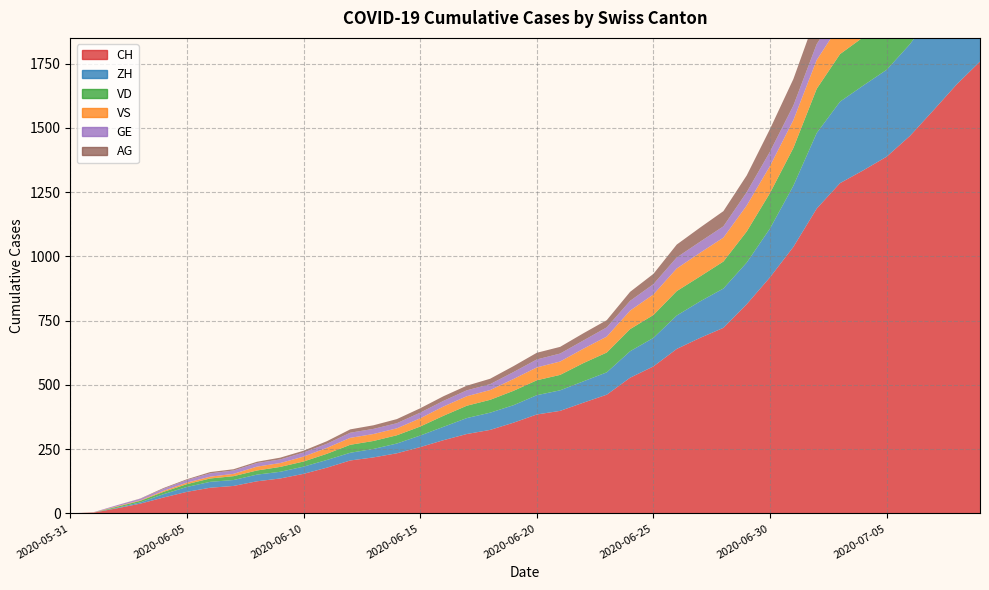

Reading left to right, list all the values displayed in this chart.

CH: 0	3	20	38	62	84	100	107	125	136	154	178	206	218	234	258	285	309	325	353	385	399	431	462	528	572	640	683	722	814	919	1037	1186	1285	1335	1388	1469	1568	1669	1758
ZH: 0	0	2	5	13	19	23	23	26	26	28	30	30	33	38	45	52	62	67	68	75	80	83	87	103	111	130	142	153	162	190	238	294	317	330	338	357	382	405	424
VD: 0	0	4	6	9	11	13	15	16	19	20	24	31	31	32	35	43	48	50	56	58	60	71	77	86	89	95	97	105	121	138	147	172	185	188	195	208	224	240	252
VS: 0	1	2	2	4	6	7	9	15	15	19	23	27	27	27	32	36	37	38	46	50	52	56	62	72	80	88	92	93	101	105	108	112	116	118	120	123	126	126	128
GE: 0	1	4	6	8	10	13	13	14	14	16	16	20	20	20	22	22	23	23	27	31	31	32	36	38	40	43	43	44	52	56	57	62	64	67	69	76	80	84	92
AG: 0	0	0	1	3	3	5	5	5	7	7	10	13	14	16	17	18	18	21	23	26	26	28	28	35	40	50	55	59	65	88	103	116	120	123	125	132	140	147	153